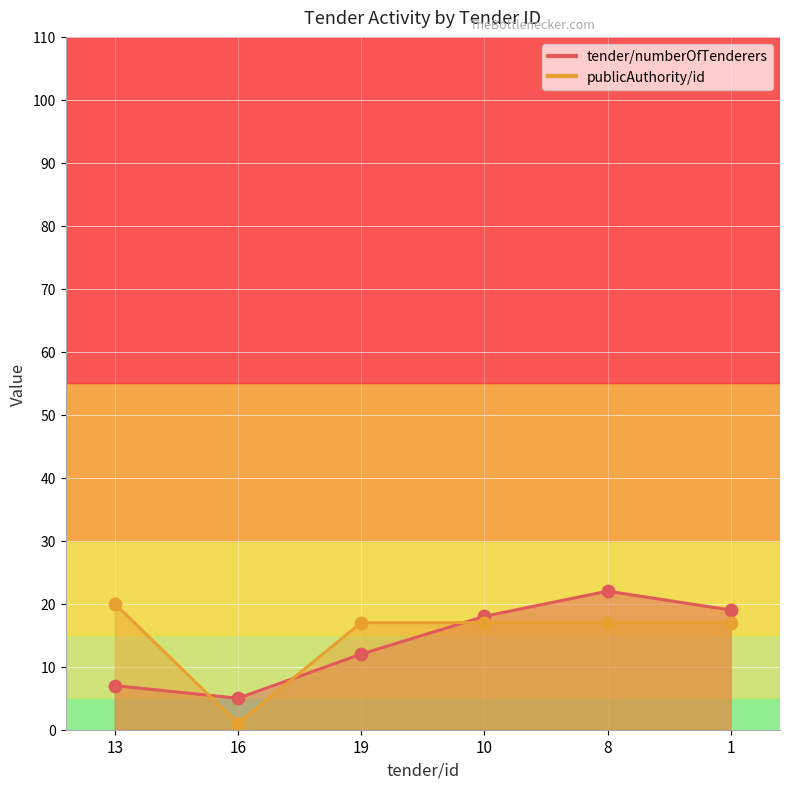

At how many categories does at least one series exceed 4?

6